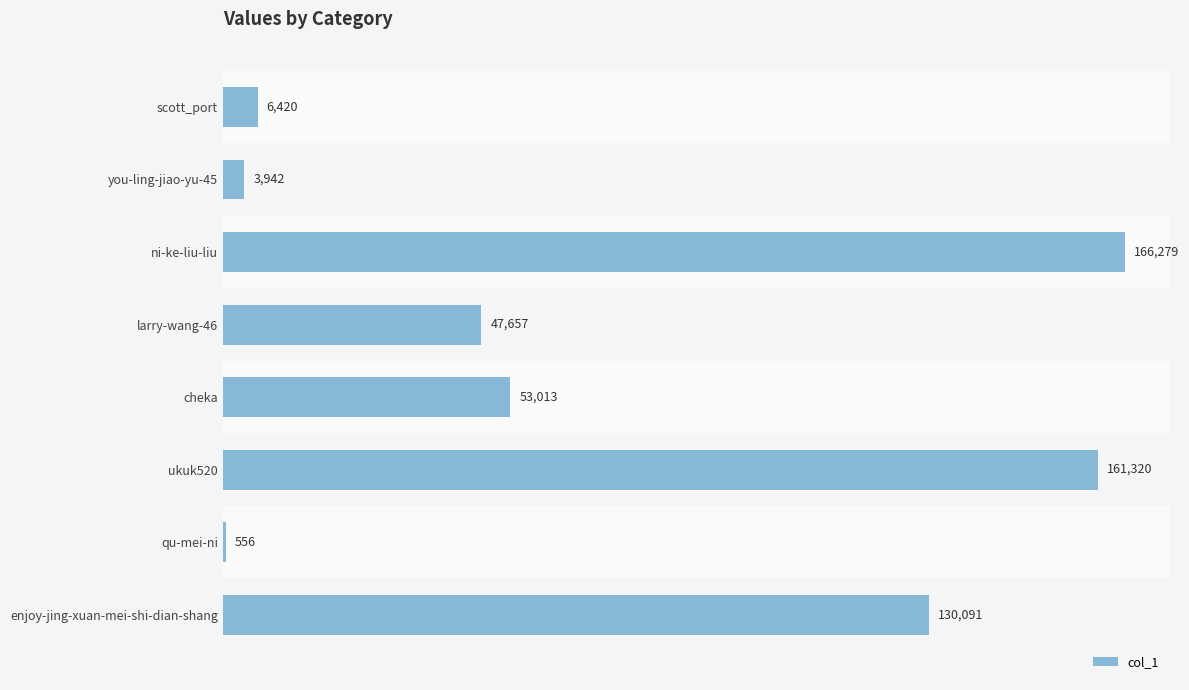

List the labels in order of value, largest first.

ni-ke-liu-liu, ukuk520, enjoy-jing-xuan-mei-shi-dian-shang, cheka, larry-wang-46, scott_port, you-ling-jiao-yu-45, qu-mei-ni